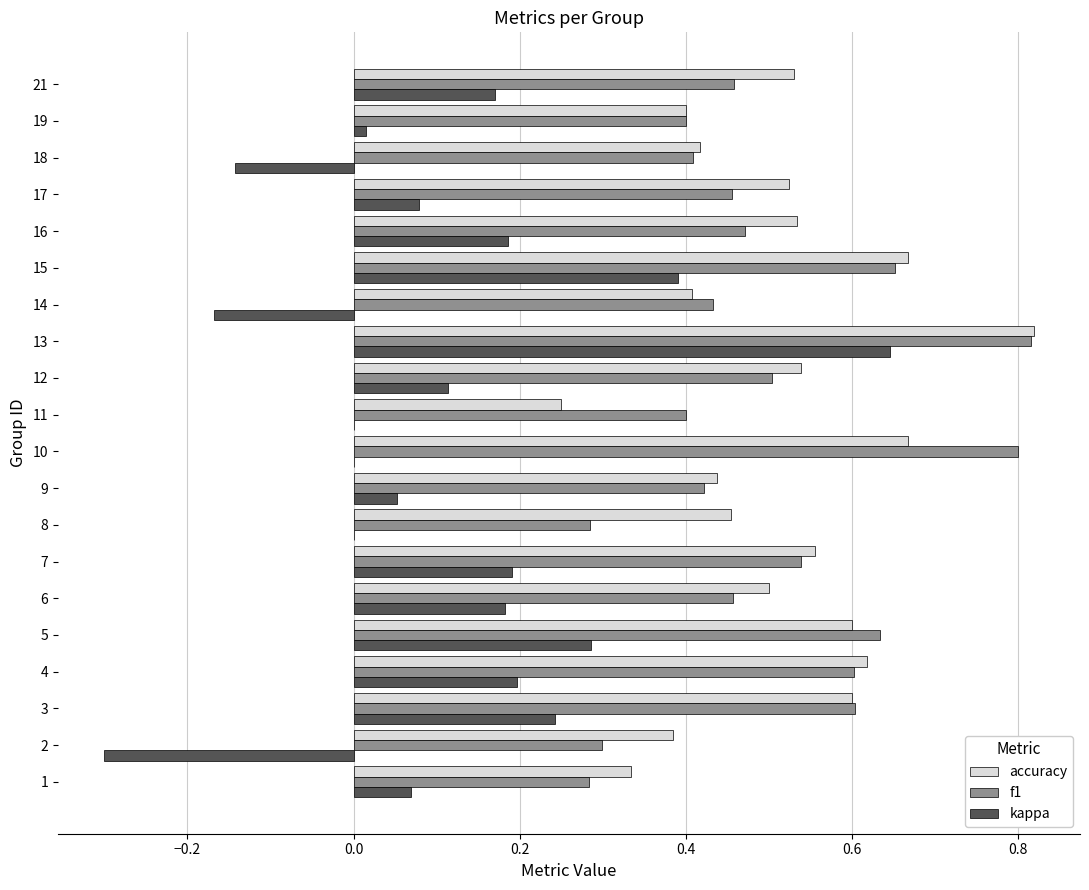

Is it true that f1 equals 0.8 at 21?

False